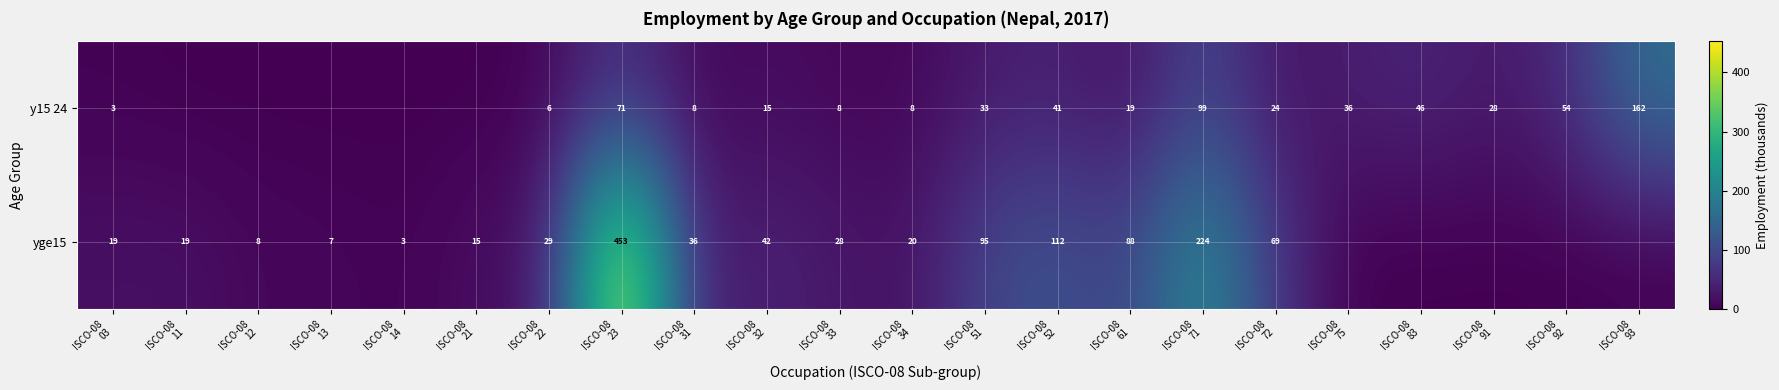

How many distinct data groups are displayed?

2